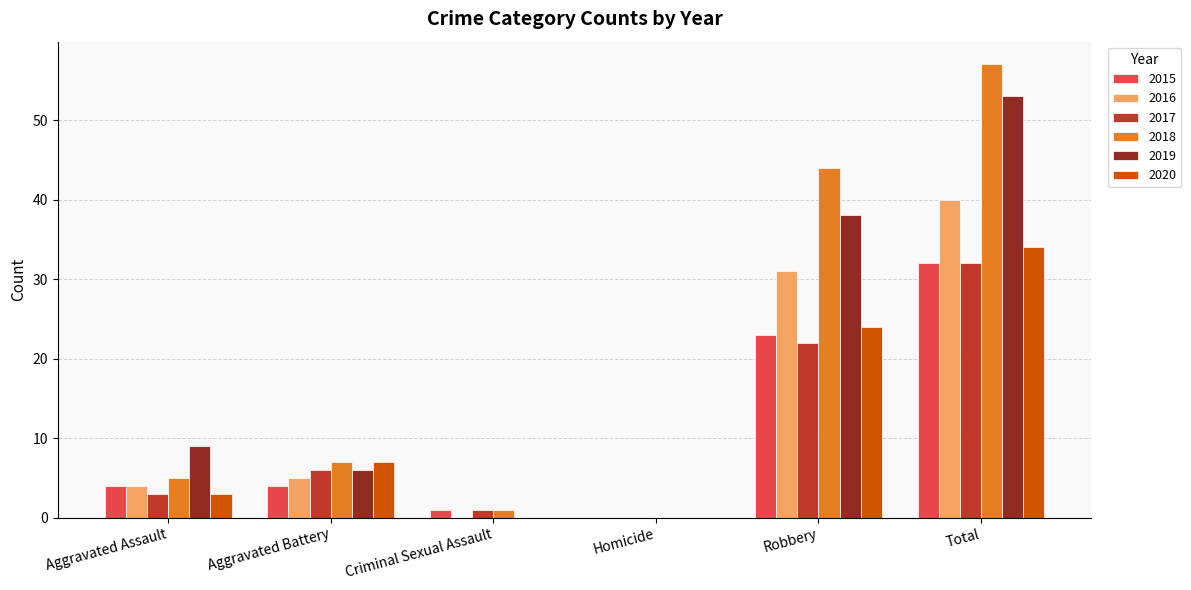

Read the 2020 value at Robbery, to the nearest 10.

20